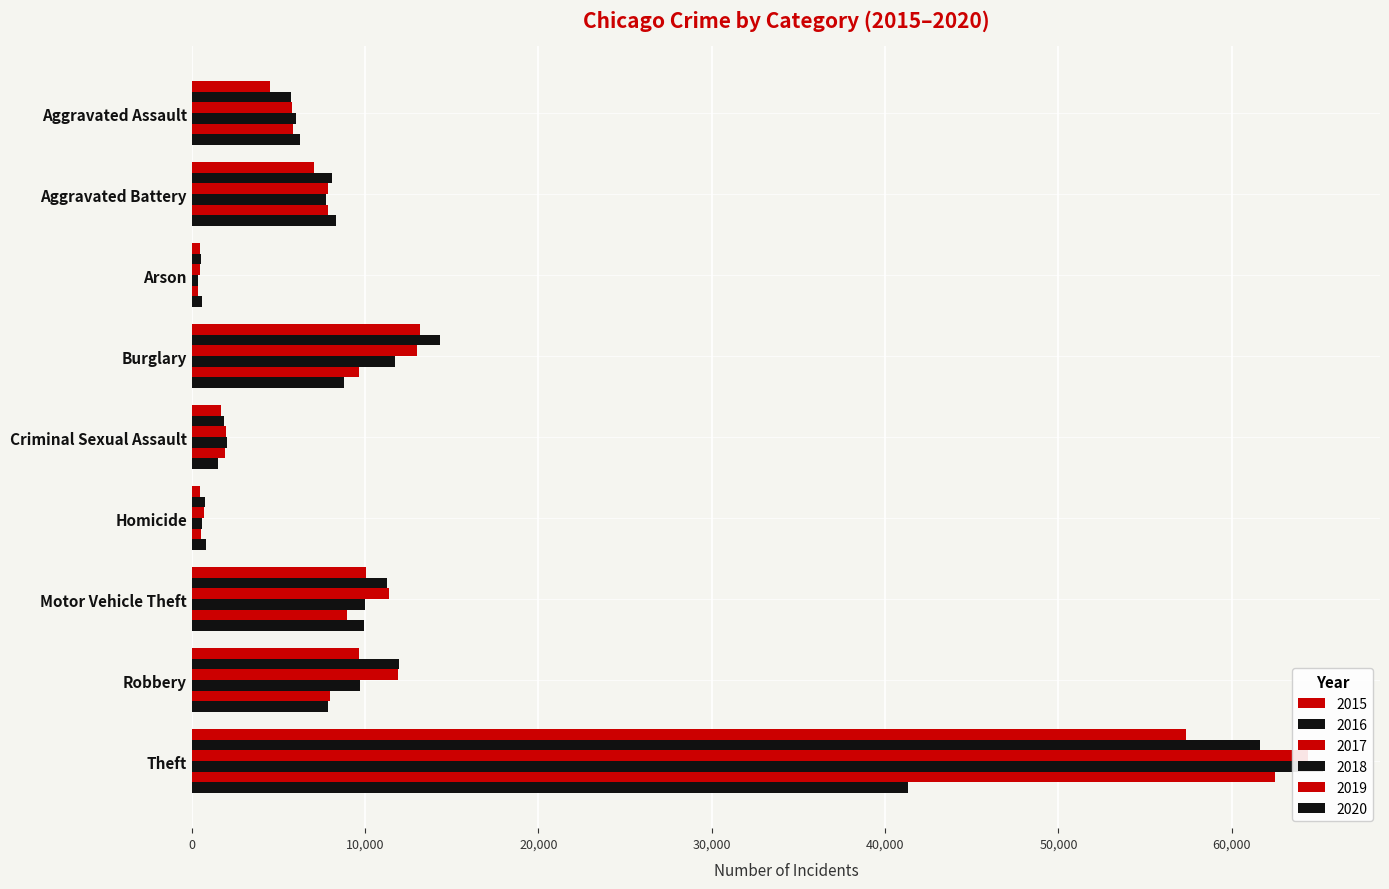

List the labels in order of 2019 value, smallest first.

Arson, Homicide, Criminal Sexual Assault, Aggravated Assault, Aggravated Battery, Robbery, Motor Vehicle Theft, Burglary, Theft